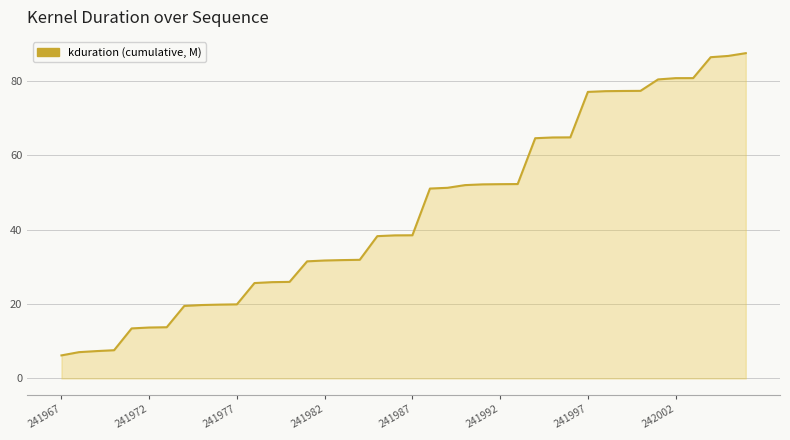

What is the minimum value shown in the chart?

6.2